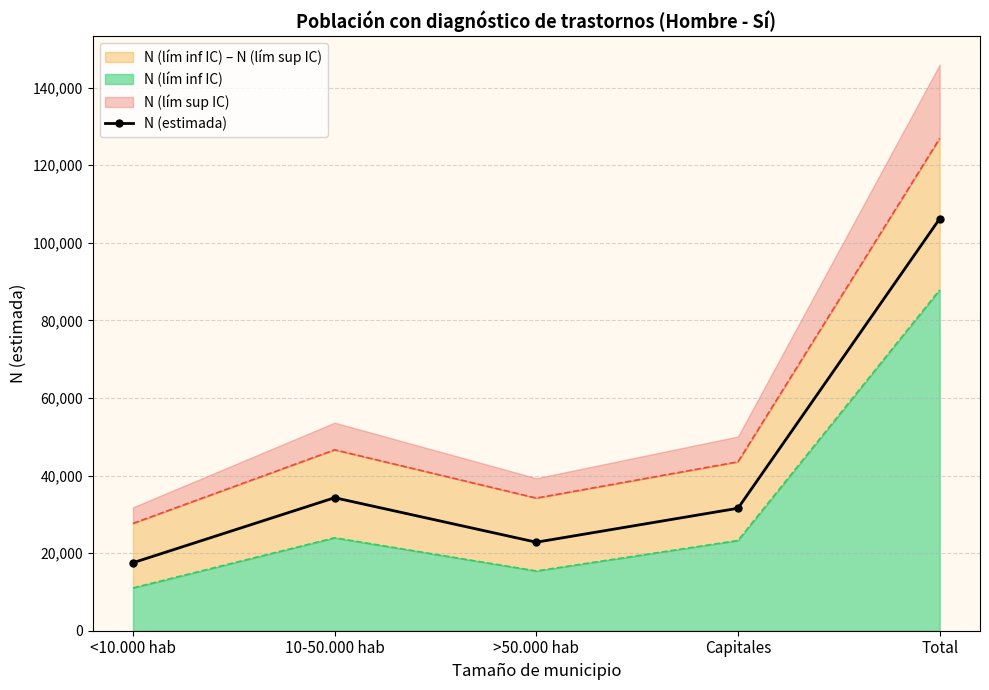

The chart shows a value of 179790 at Total. True or false?

False